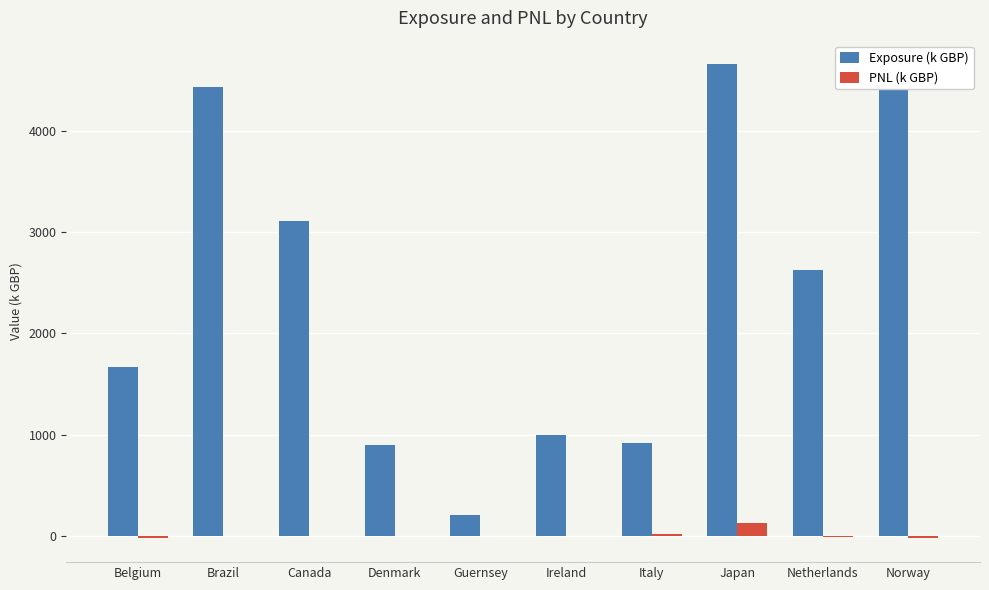

Is it true that PNL (k GBP) equals -19.7 at Norway?

True